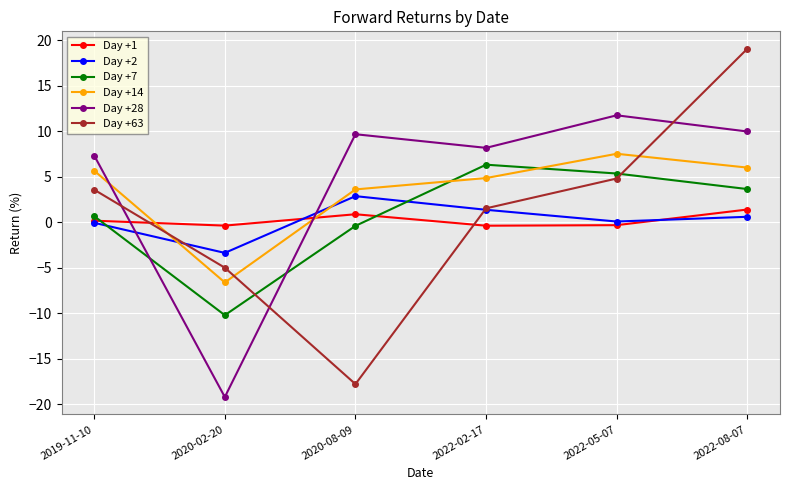

How many lines are shown in the chart?

6